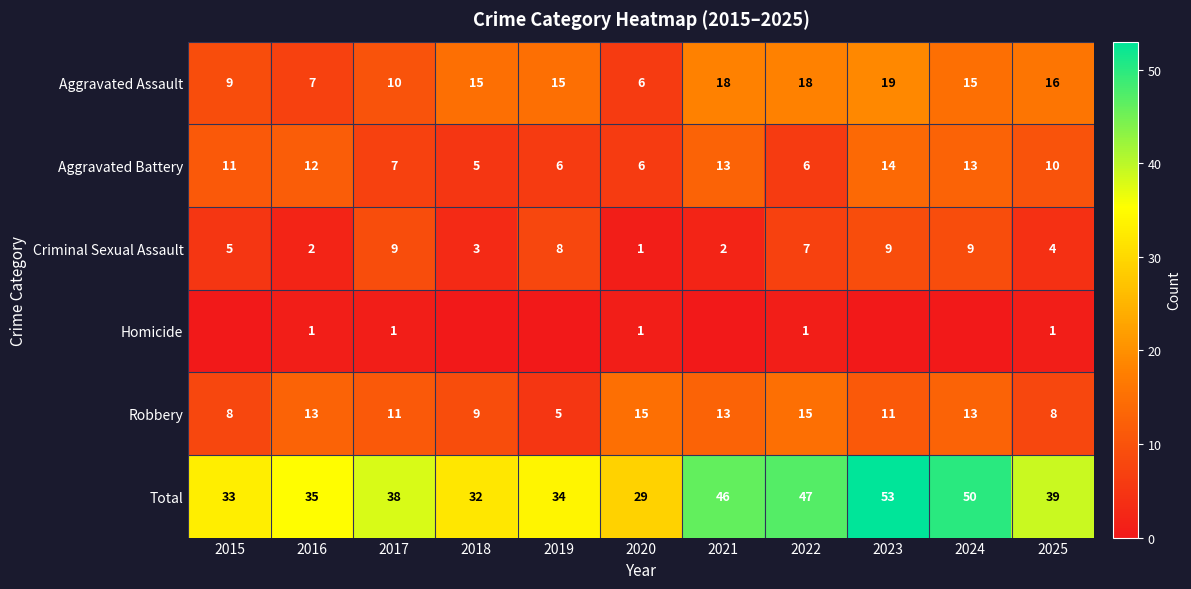

What is the sum of the Robbery values at 2017 and 2020?

26